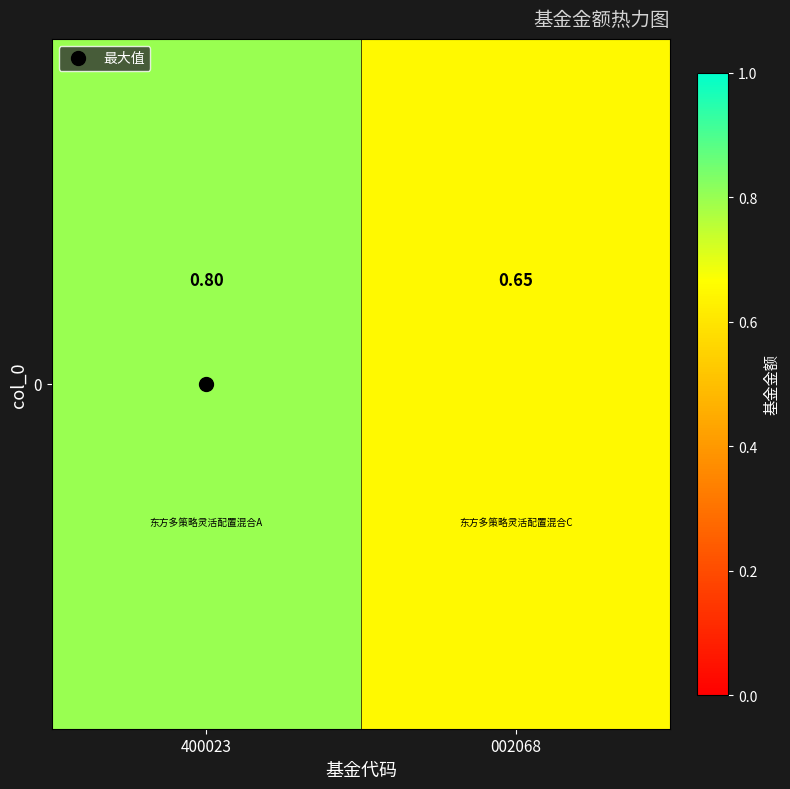

Reading left to right, list all the values displayed in this chart.

400023=0.8	002068=0.7